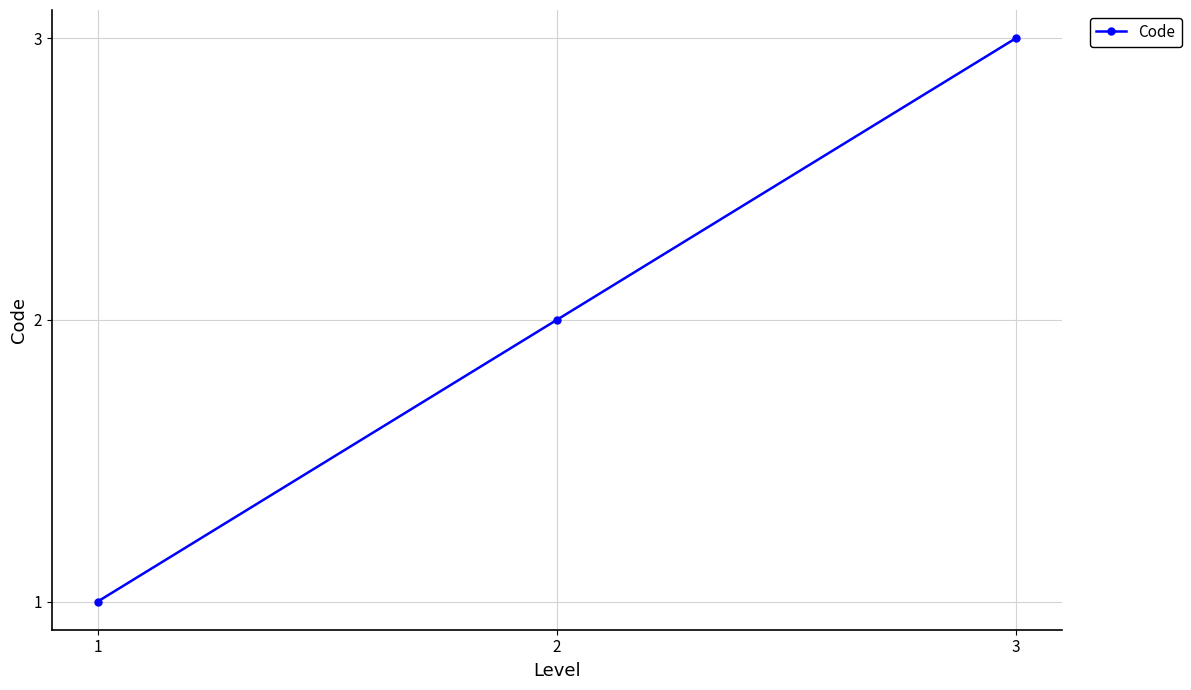

The value at 1 is 2. True or false?

False